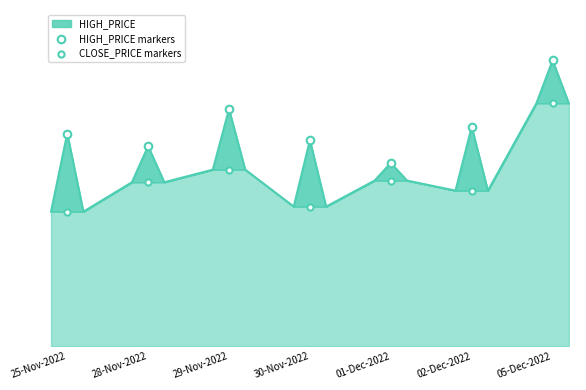

Which series reaches the minimum Y coordinate?

CLOSE_PRICE markers